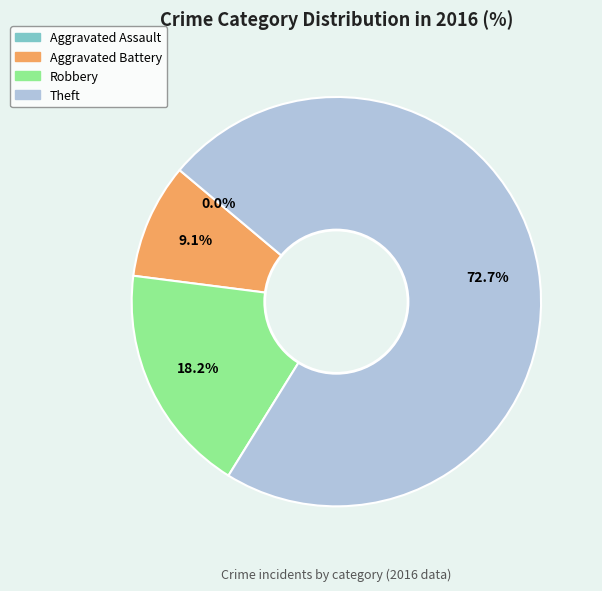

Which category has the biggest portion of the pie?

Theft